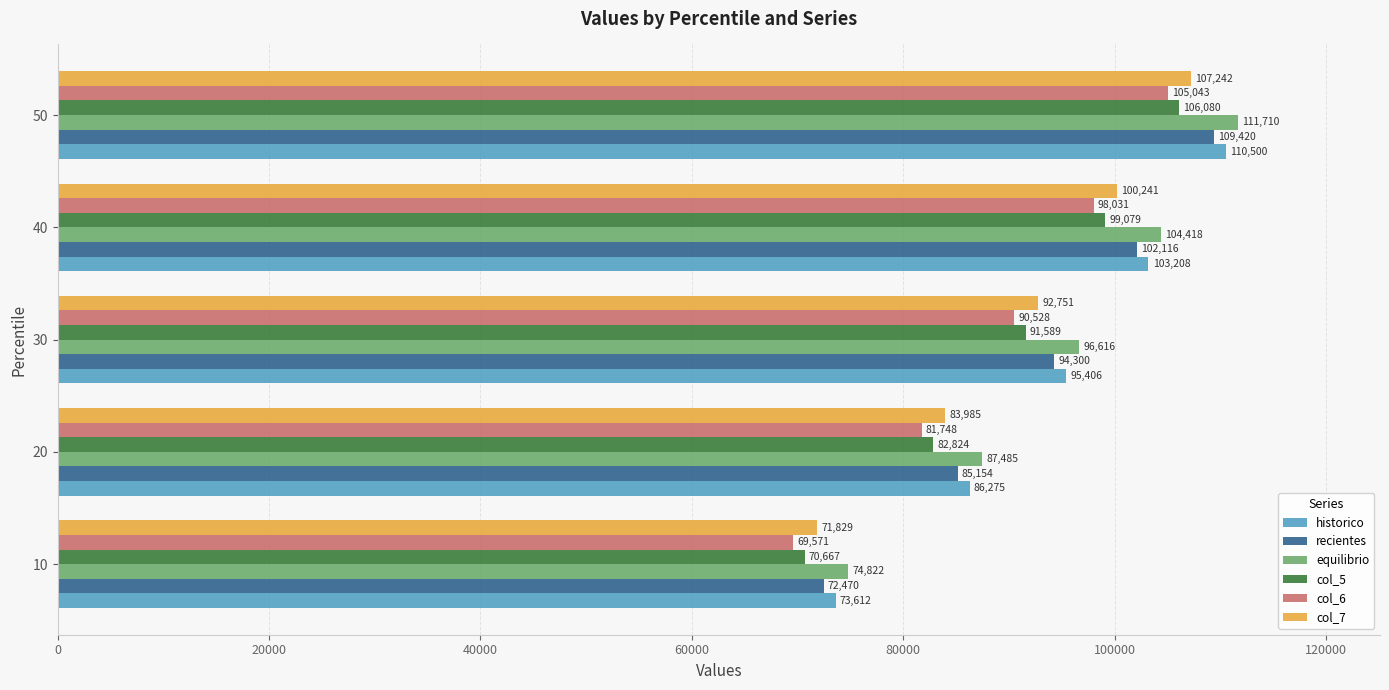

Which series has the largest total across all categories?

equilibrio